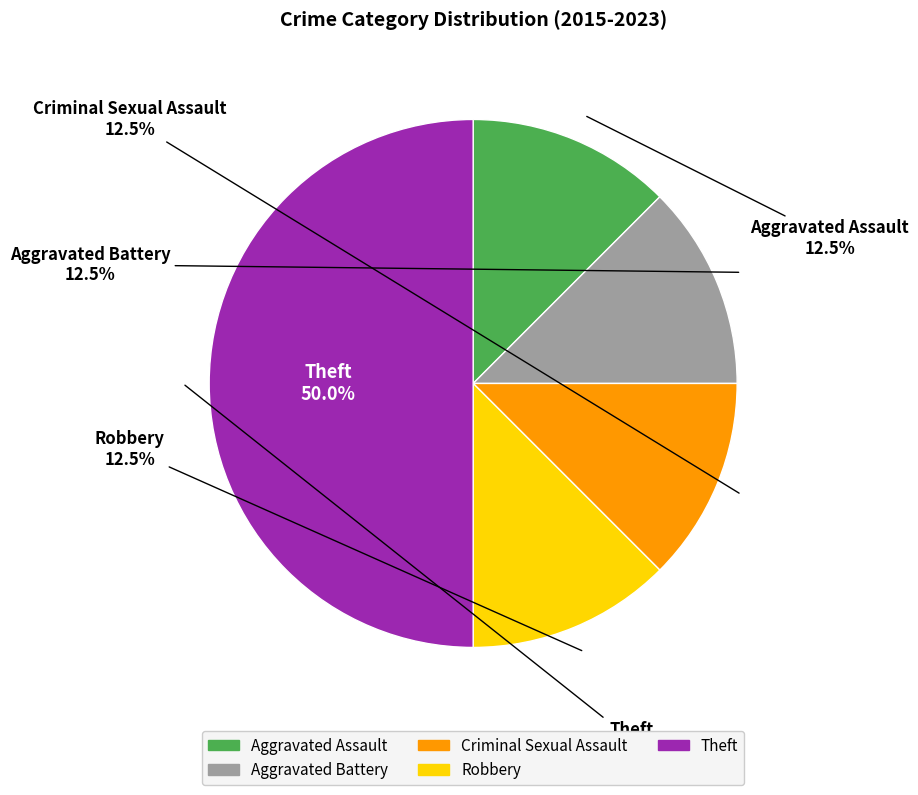

The Criminal Sexual Assault slice represents 1% of the pie. True or false?

False